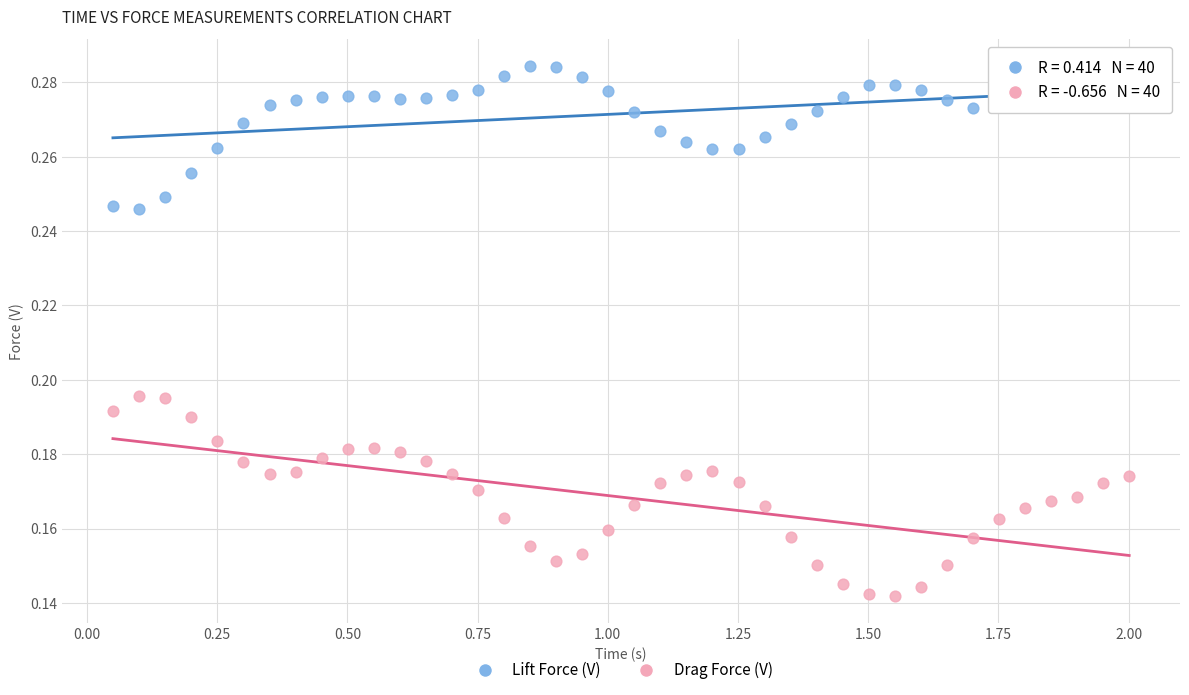

Which series contains the highest Y value?

Lift Force (V)